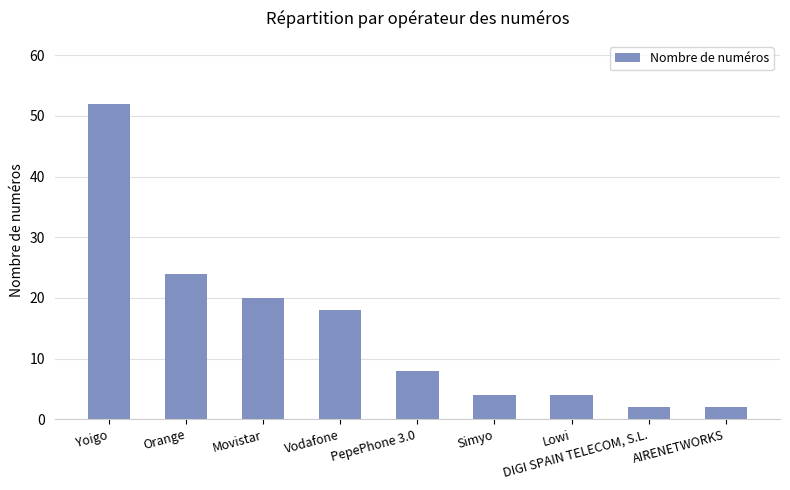

What is the greatest value displayed?

52